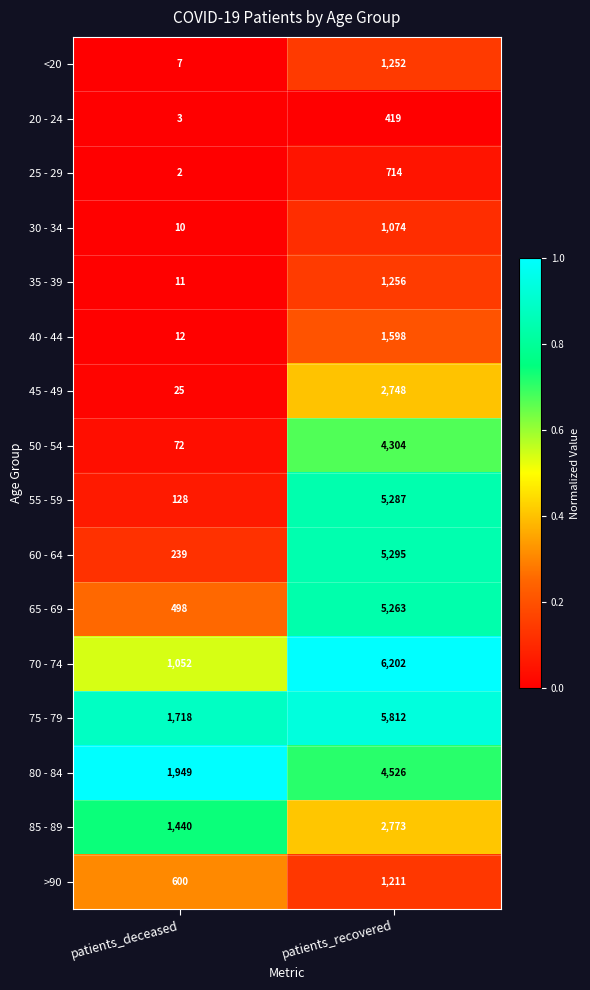

What is the sum of all 45 - 49 values?

2773